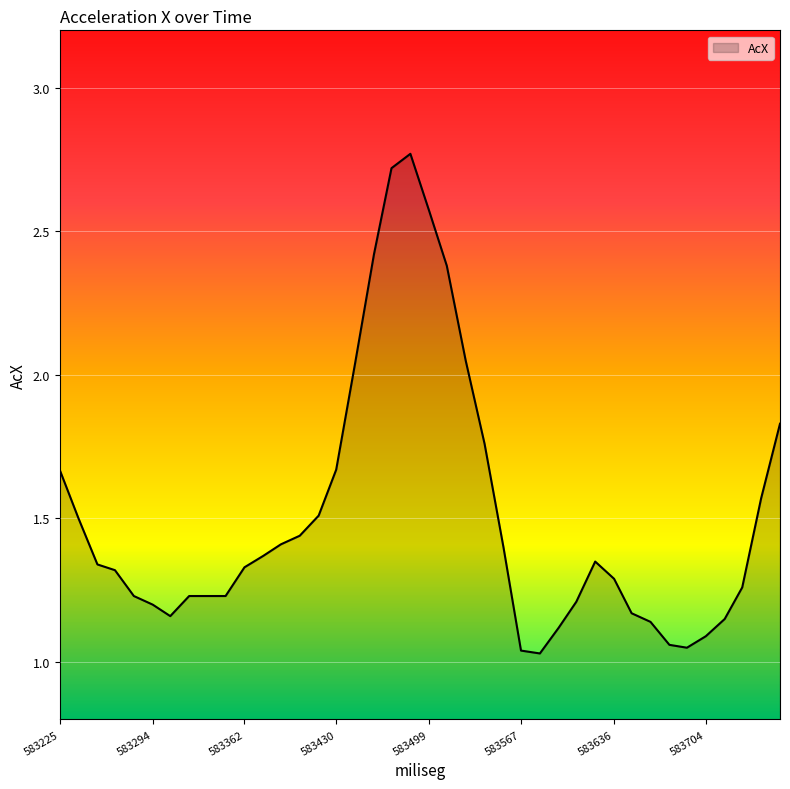

What is the value of the 39th point from the left?

1.6